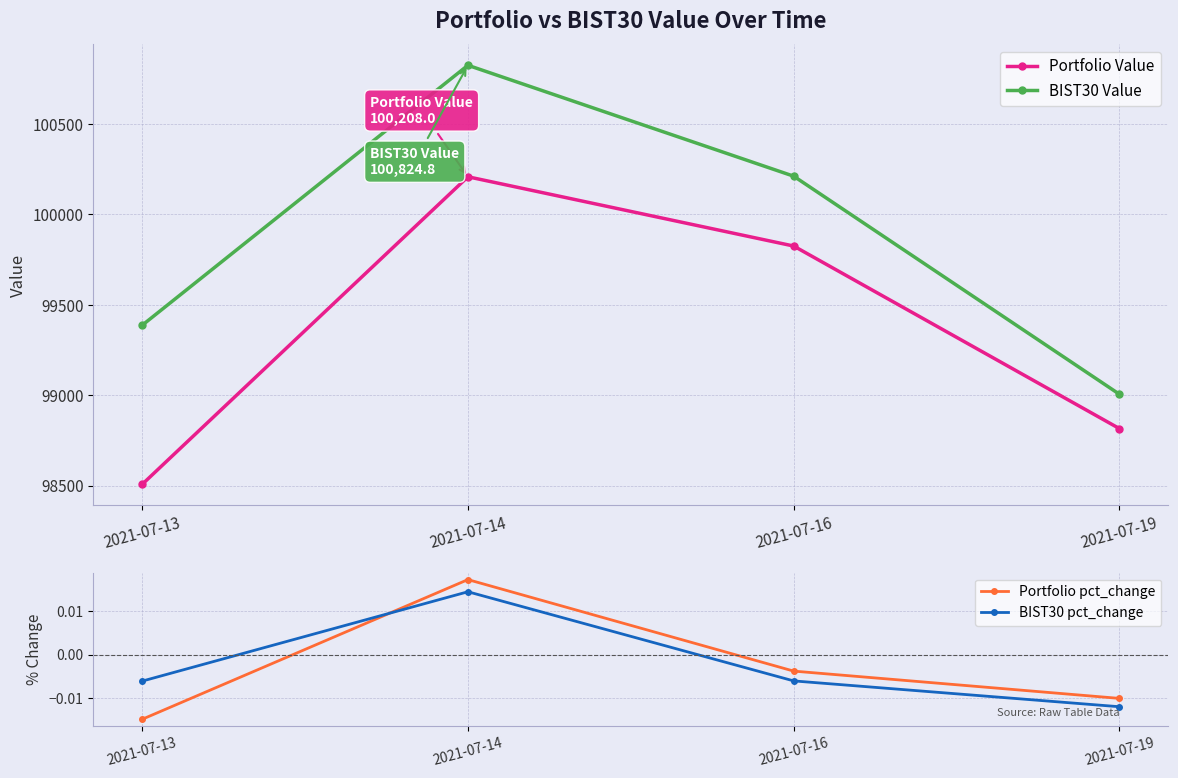

List the labels in order of BIST30 Value value, smallest first.

2021-07-19, 2021-07-13, 2021-07-16, 2021-07-14